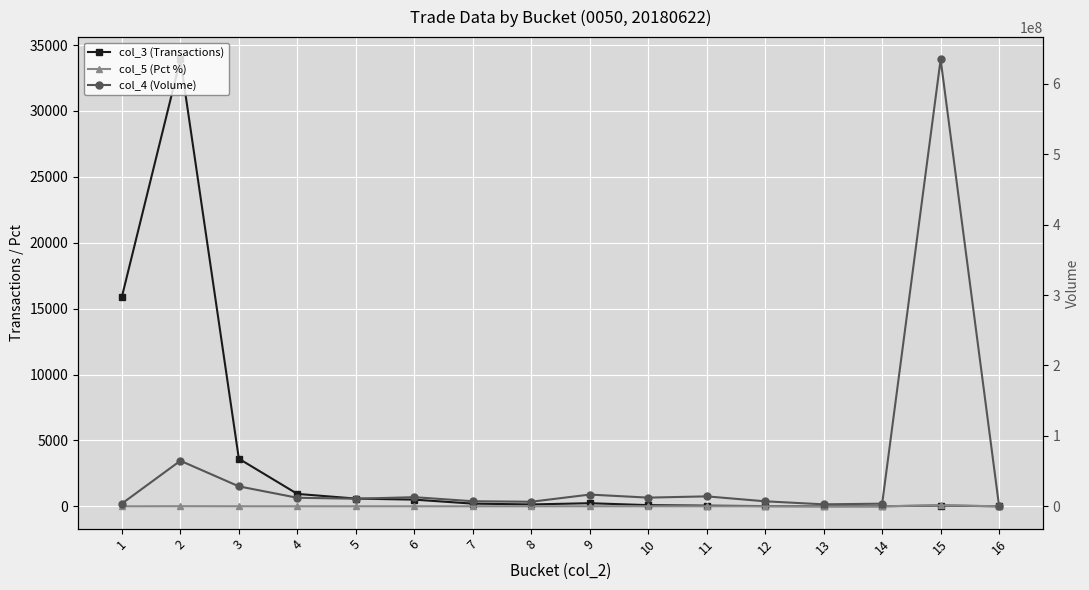

Is it true that col_3 (Transactions) equals 63.8 at 9?

False